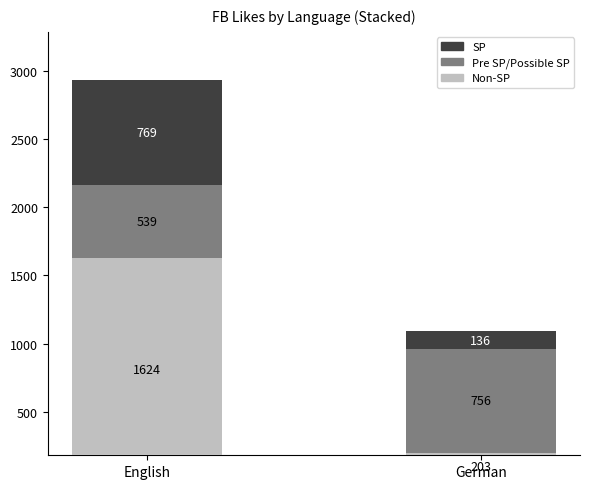

The Non-SP series shows 116 at German. True or false?

False